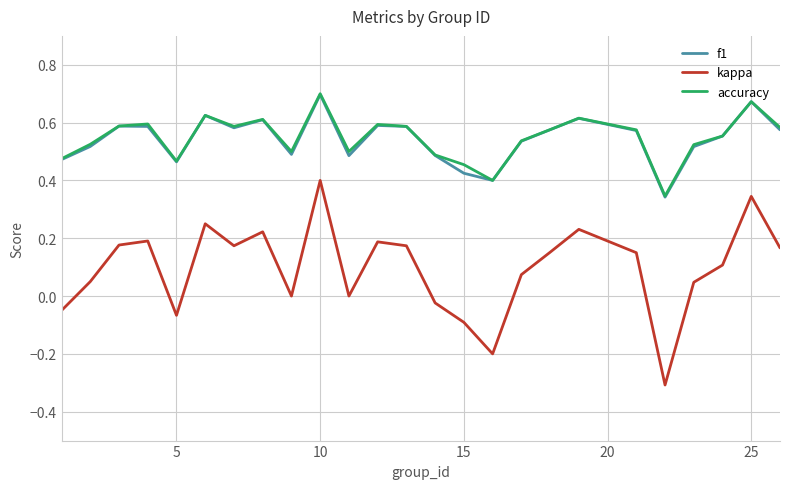

Which series has the widest spread of values?

kappa